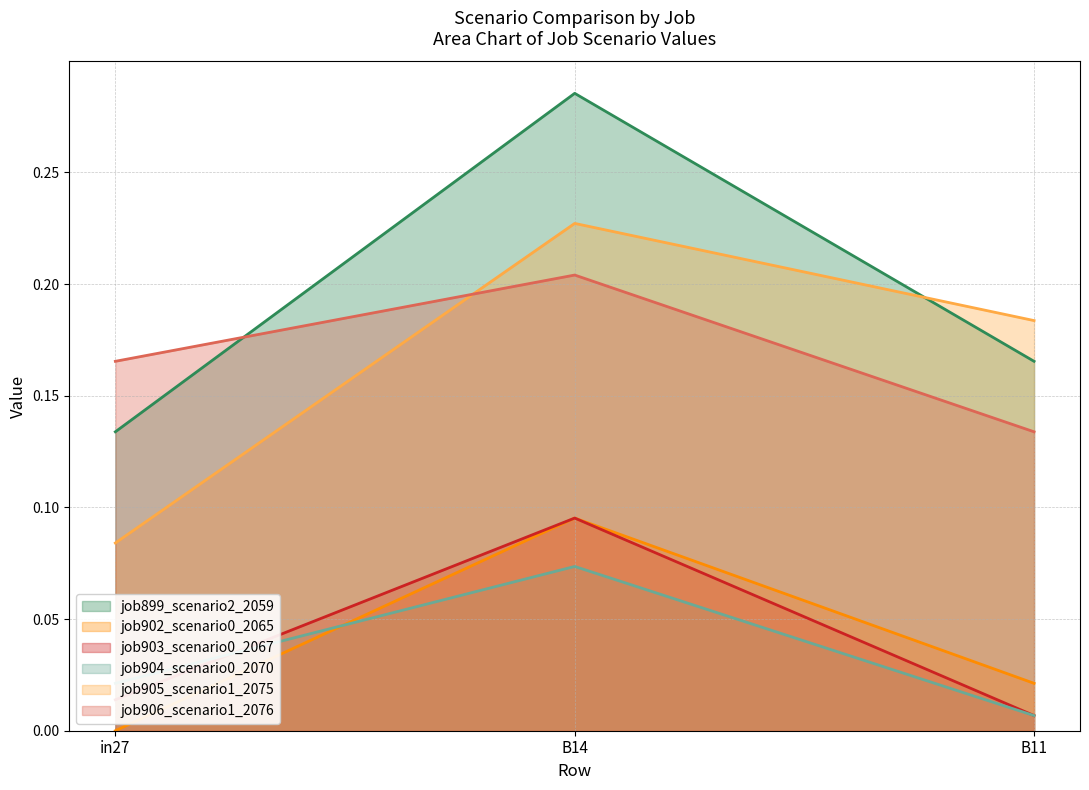

Does the chart have visible grid lines?

Yes